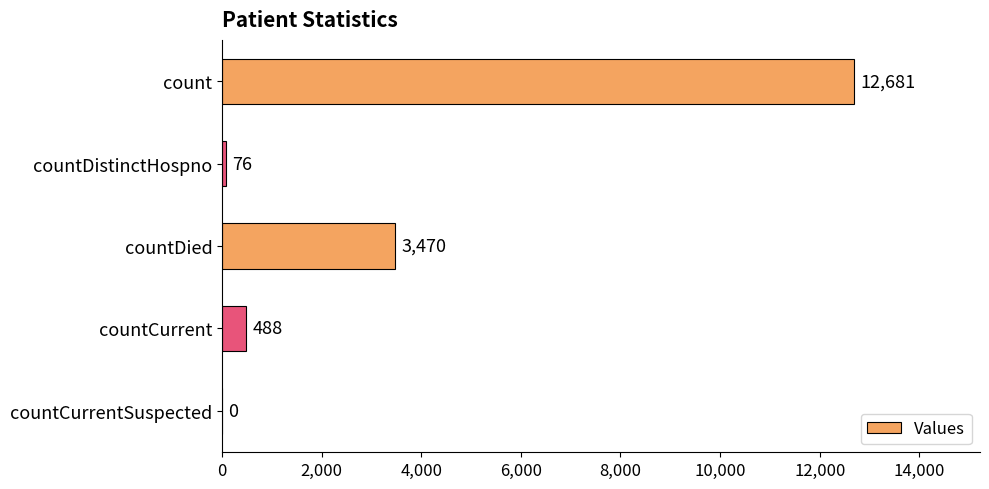

What is the sum of the values at countDied and countDistinctHospno?

3546